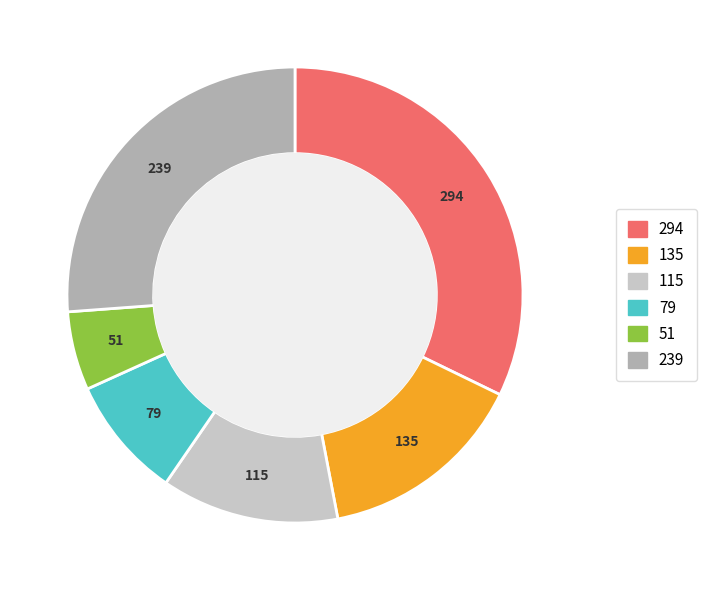

Does any single category account for the majority?

No